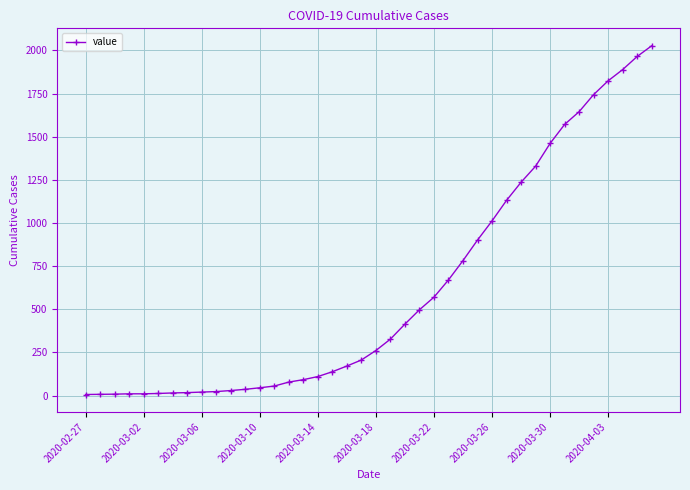

What is the difference between the second highest and second lowest values?

1958